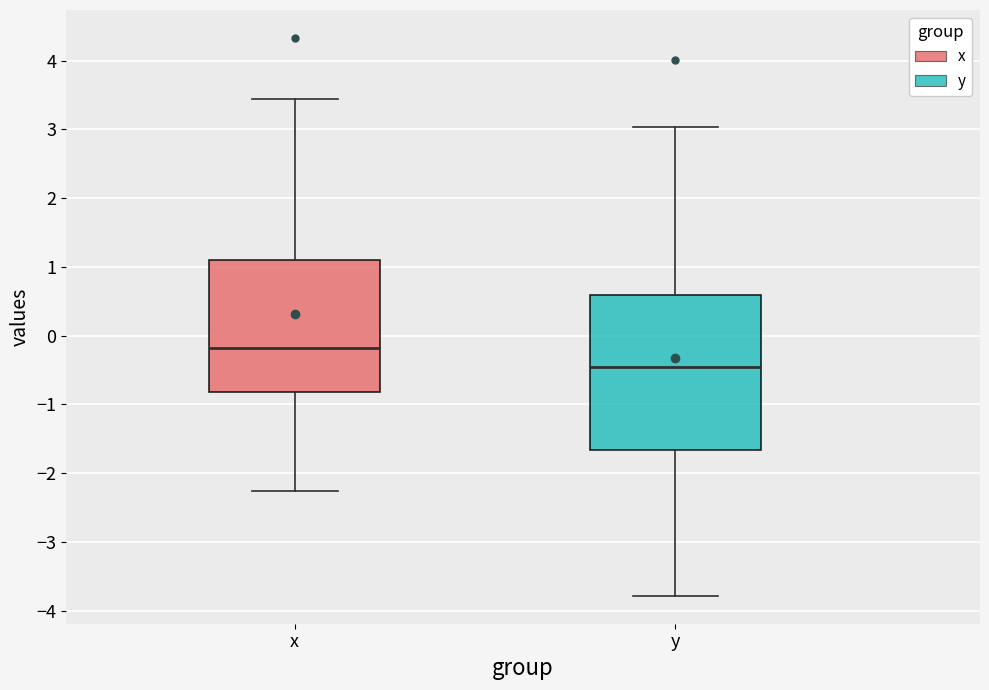

Reading left to right, read every box against the y-axis: the position of its median line, the range the box covers, and the ends of its whiskers. The values are not printed on the chart, so give them approximately, as read against the axis.

x: median -0.2, box -0.8 to 1.1, whiskers -2.3 to 3.4
y: median -0.5, box -1.7 to 0.6, whiskers -3.8 to 3.0